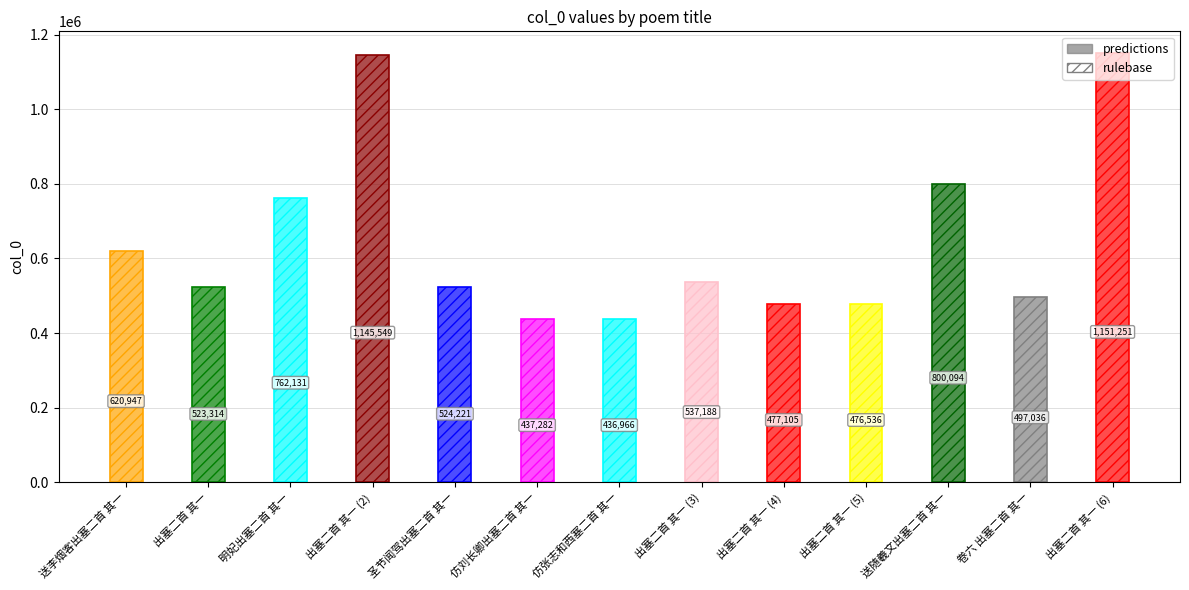

True or false: predictions has a value of 436966 at 仿张志和西塞二首 其一.

True